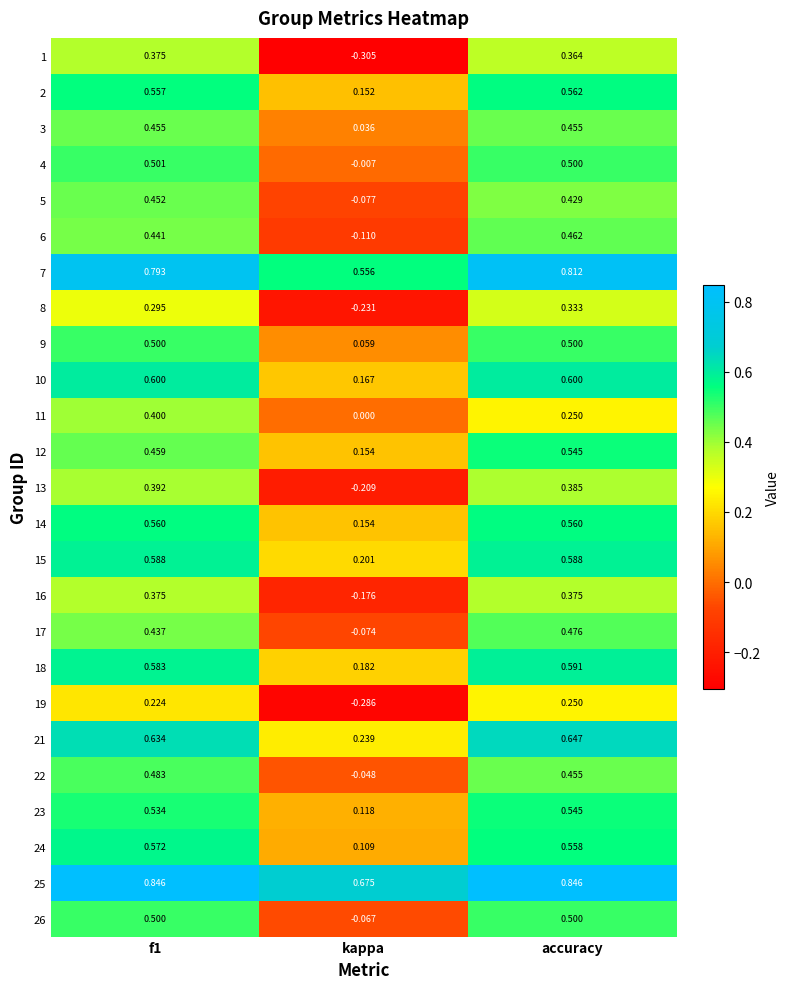

Which category has the lowest value across all series?

kappa